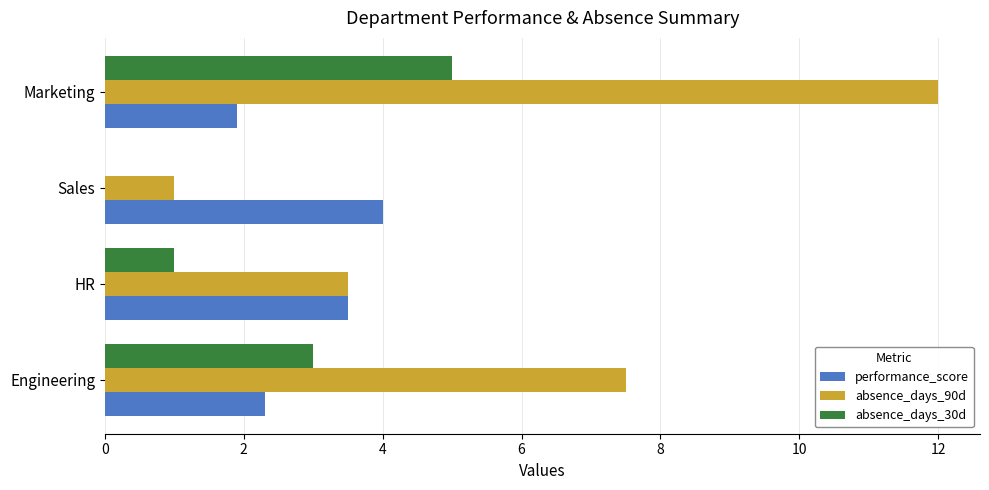

Is it true that absence_days_30d equals 1.0 at HR?

True